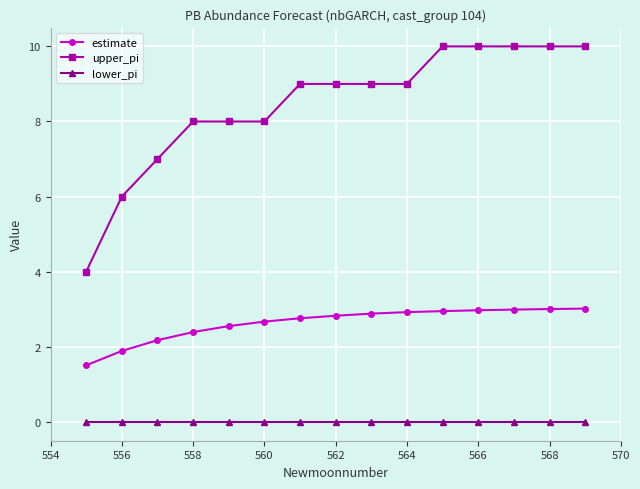

What are all the series names shown in the legend?

estimate, upper_pi, lower_pi